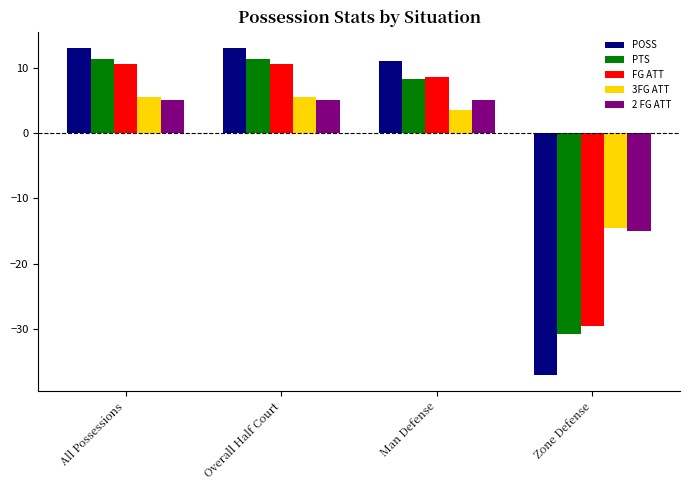

At which label is FG ATT closest to -9?

Man Defense